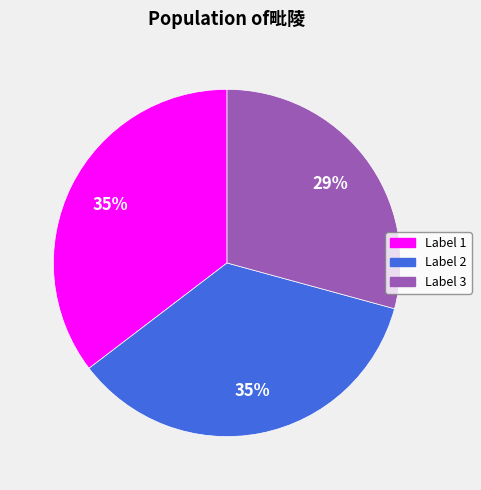

Is there any slice that represents more than half of the pie?

No